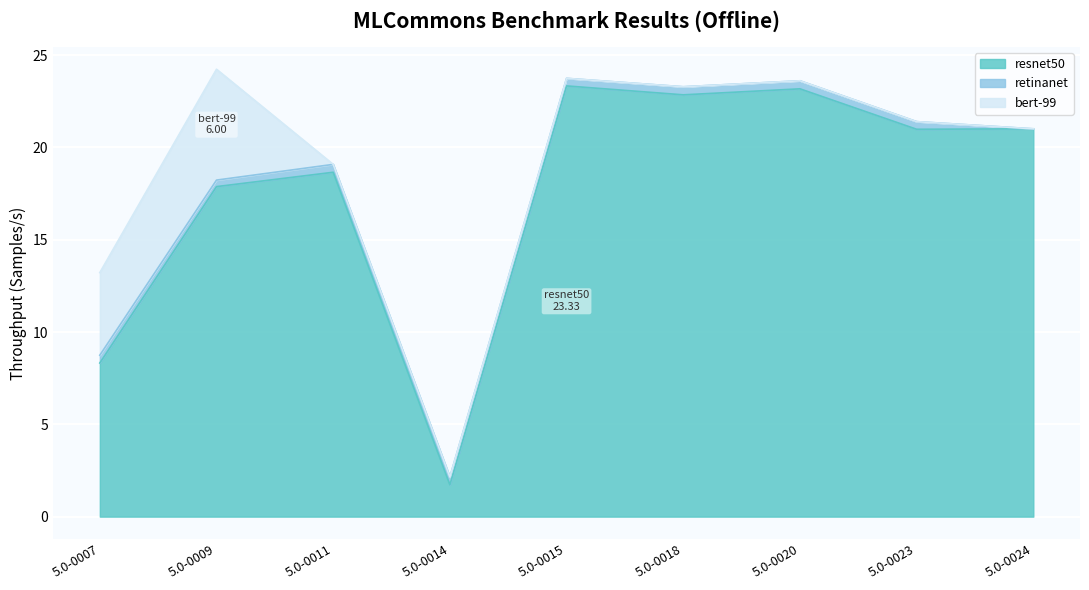

What are all the series names shown in the legend?

resnet50, retinanet, bert-99